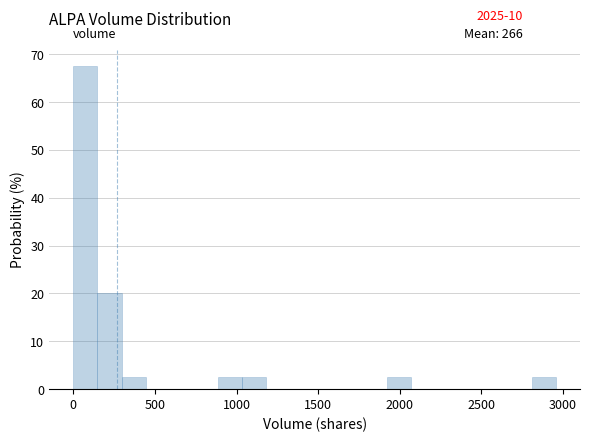

Around what value on the x-axis is the tallest bar? Give the approximate position of its centre, as read against the axis.

50